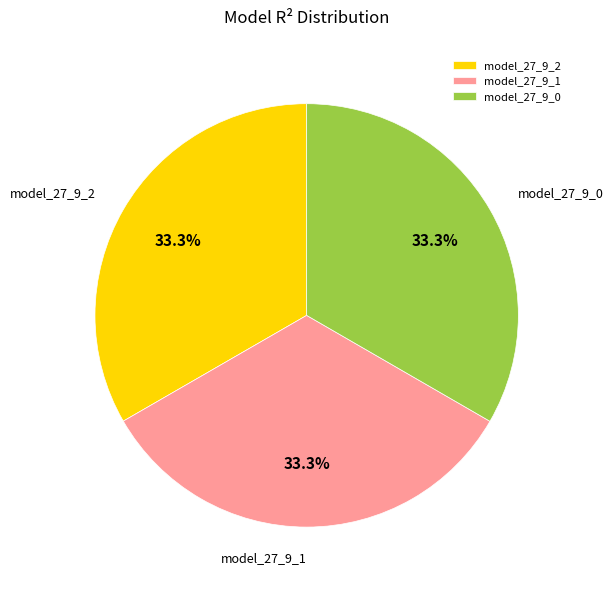

Is model_27_9_0 the majority of the pie?

No